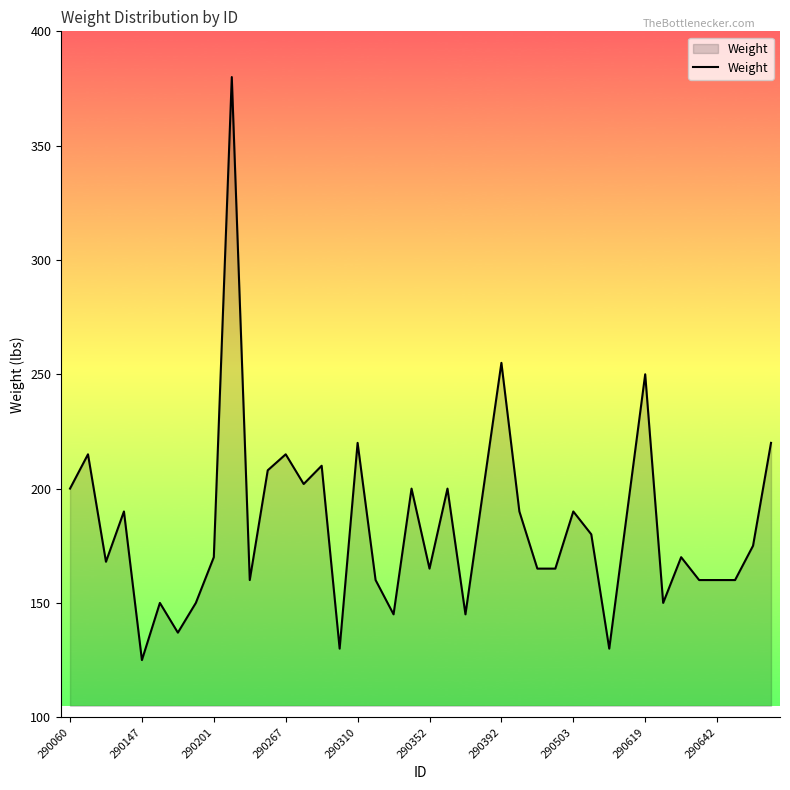

What is the minimum value shown in the chart?

125